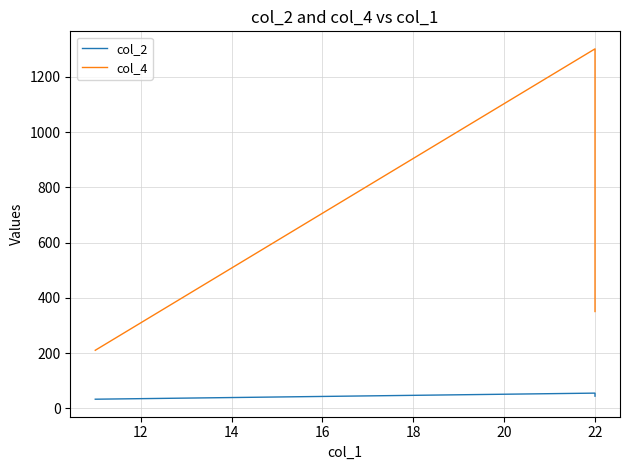

Does the chart have visible grid lines?

Yes